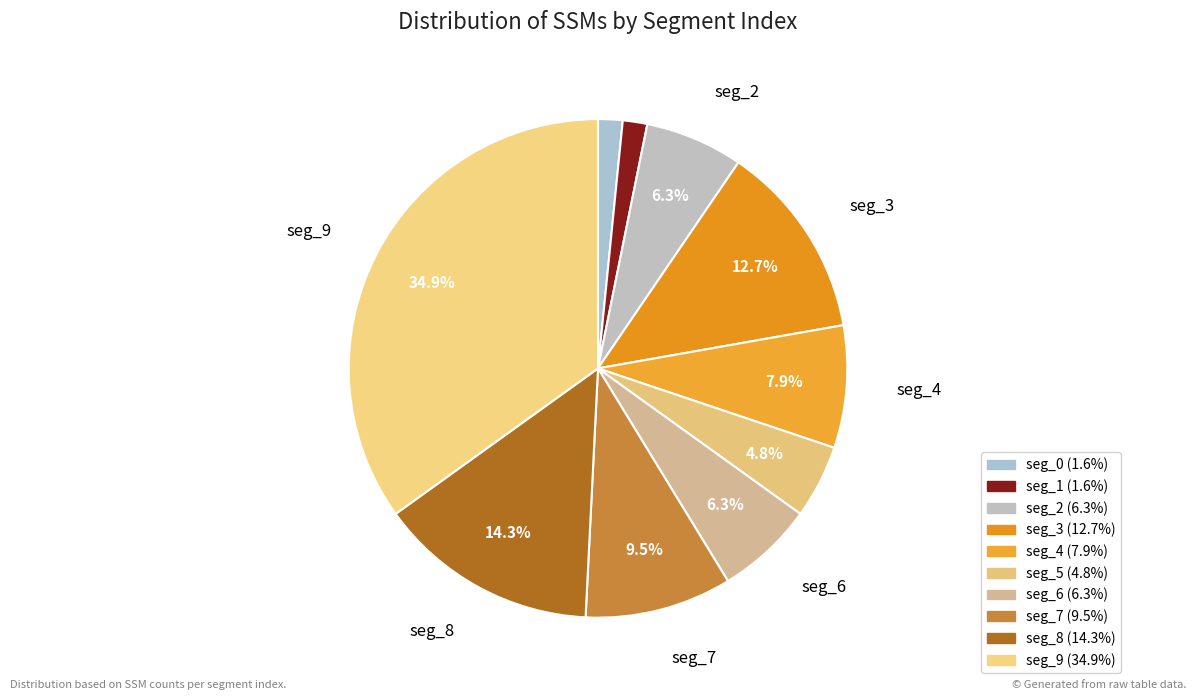

Count the number of slices in the pie.

10